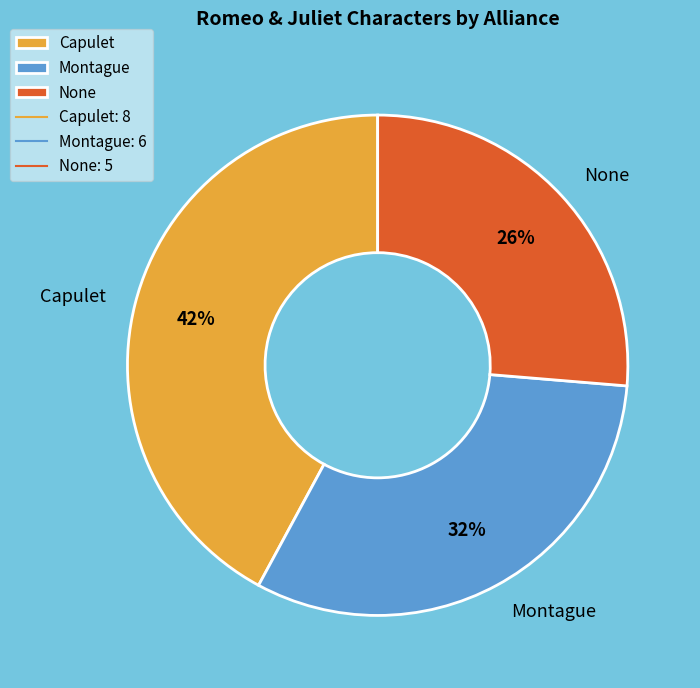

To the nearest percent, what is the combined percentage of None and Capulet?

68%